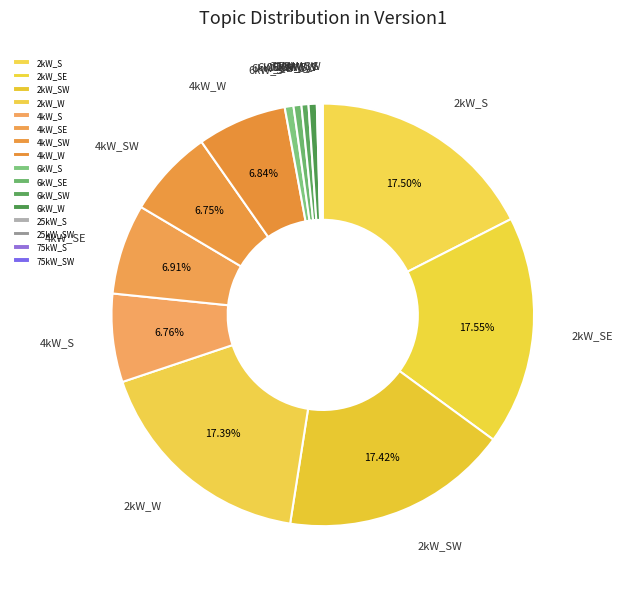

To the nearest percent, what is the difference between the largest and smallest slice percentages?

17%